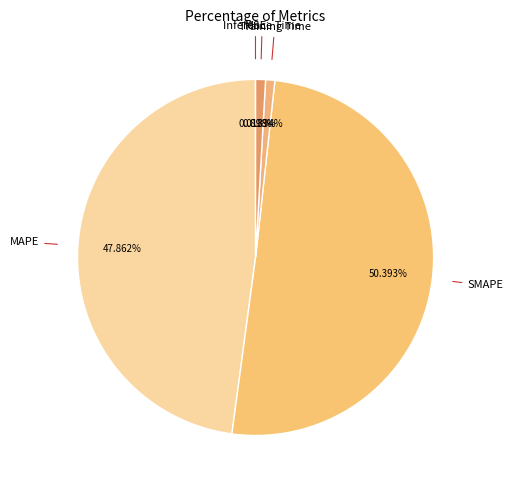

How many segments does this pie chart have?

5